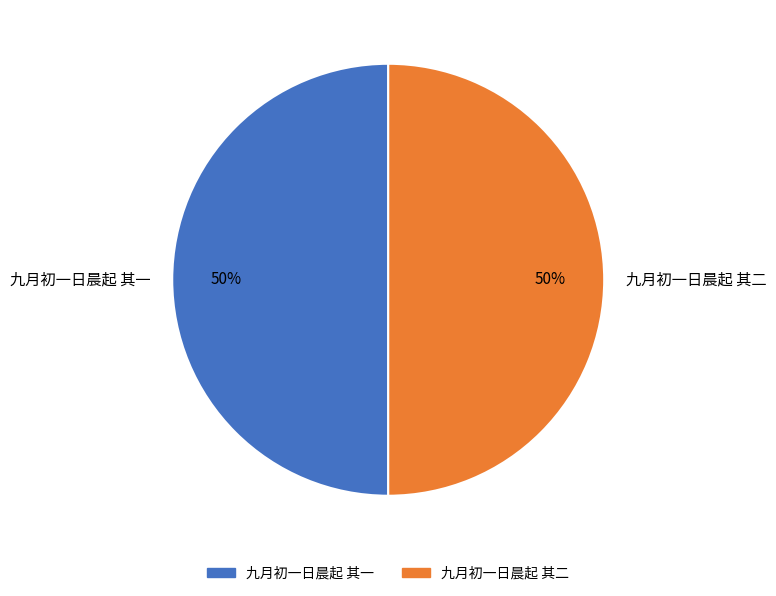

Is it true that 九月初一日晨起 其一 is 50% of the pie?

True